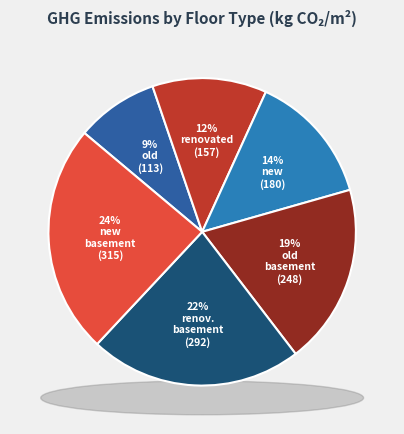

Count the number of slices in the pie.

6